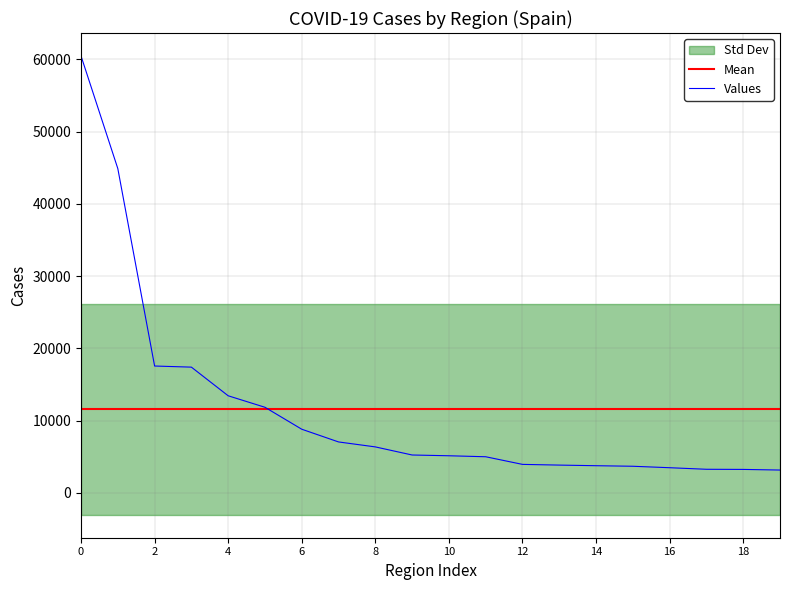

What is the minimum value for Values?

3154